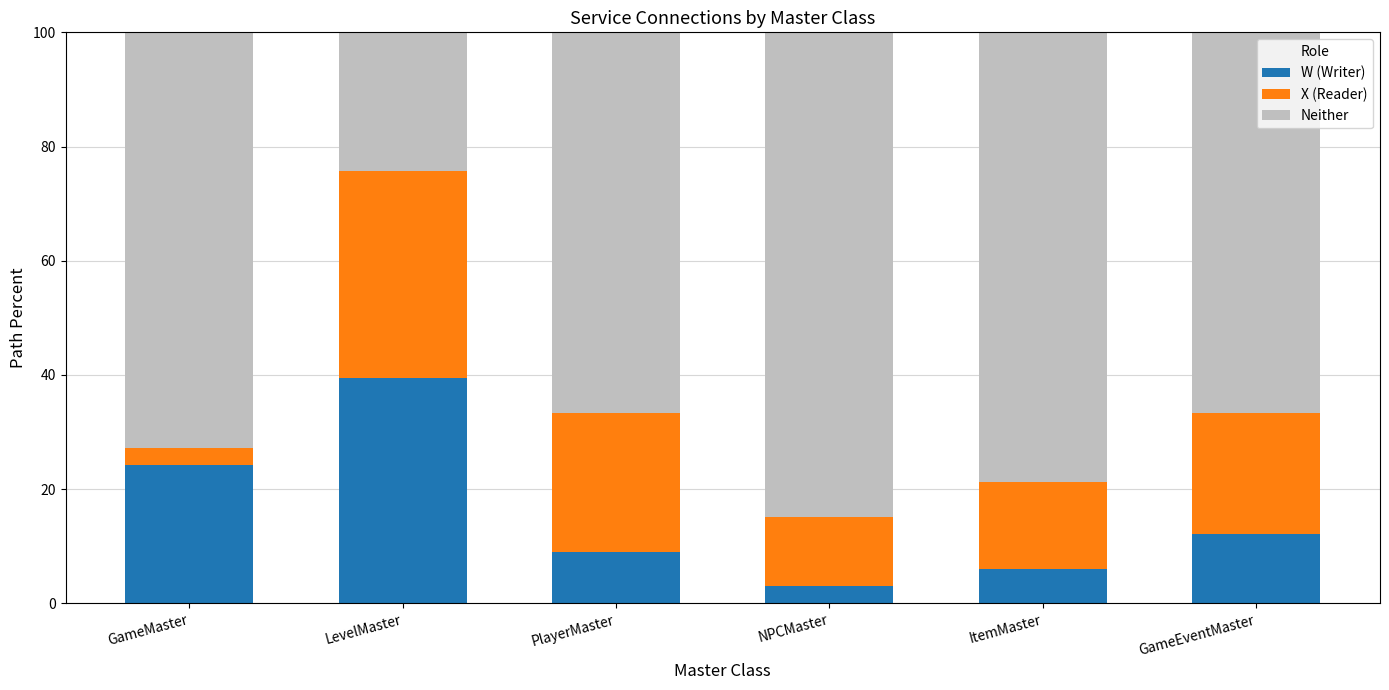

What are all the series names shown in the legend?

W (Writer), X (Reader), Neither